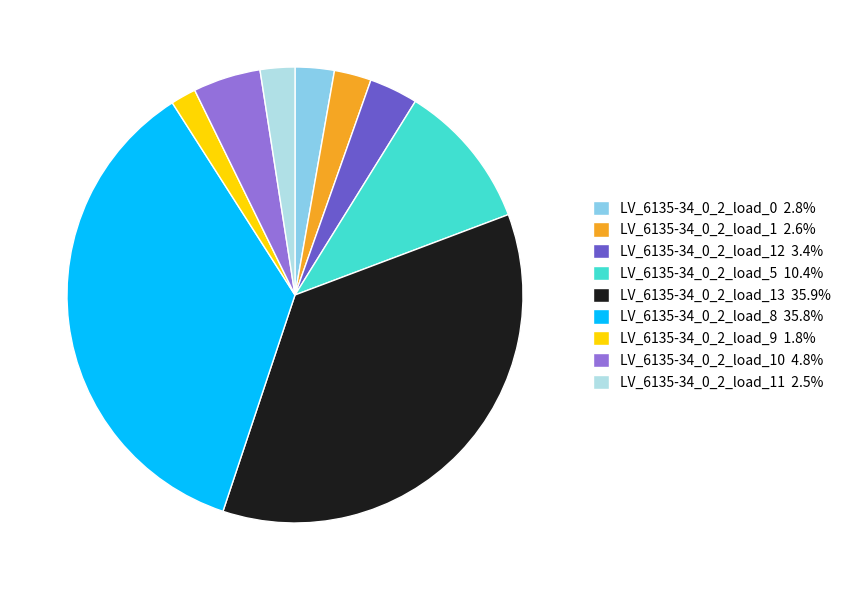

Is the sum of LV_6135-34_0_2_load_10 4.8% and LV_6135-34_0_2_load_0 2.8% greater than half?

No